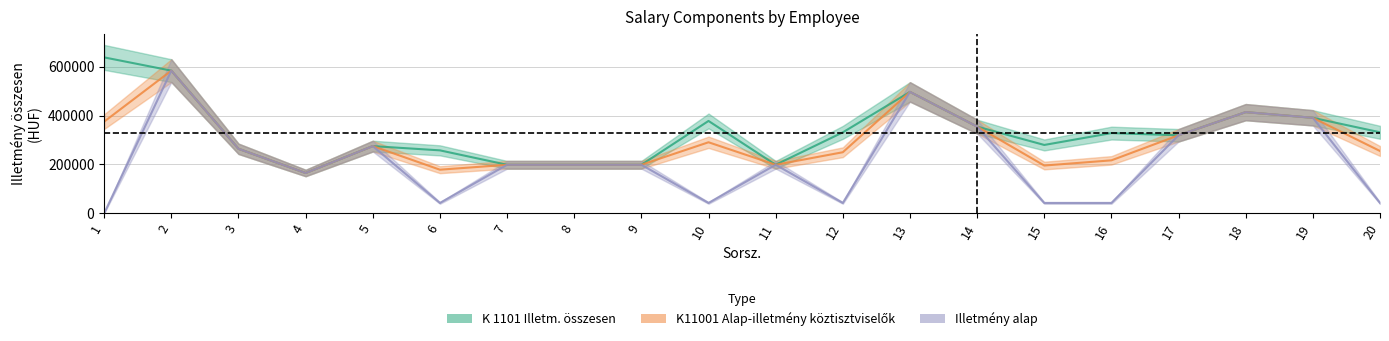

What is the total value across all series at 1?

1012969